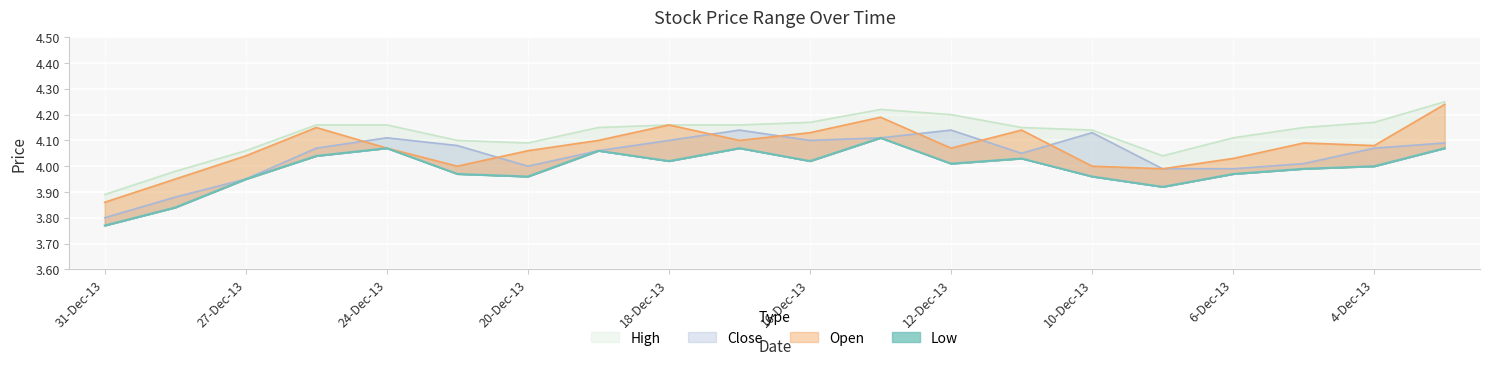

Where do Close and Open first cross each other?

26-Dec-13 and 24-Dec-13